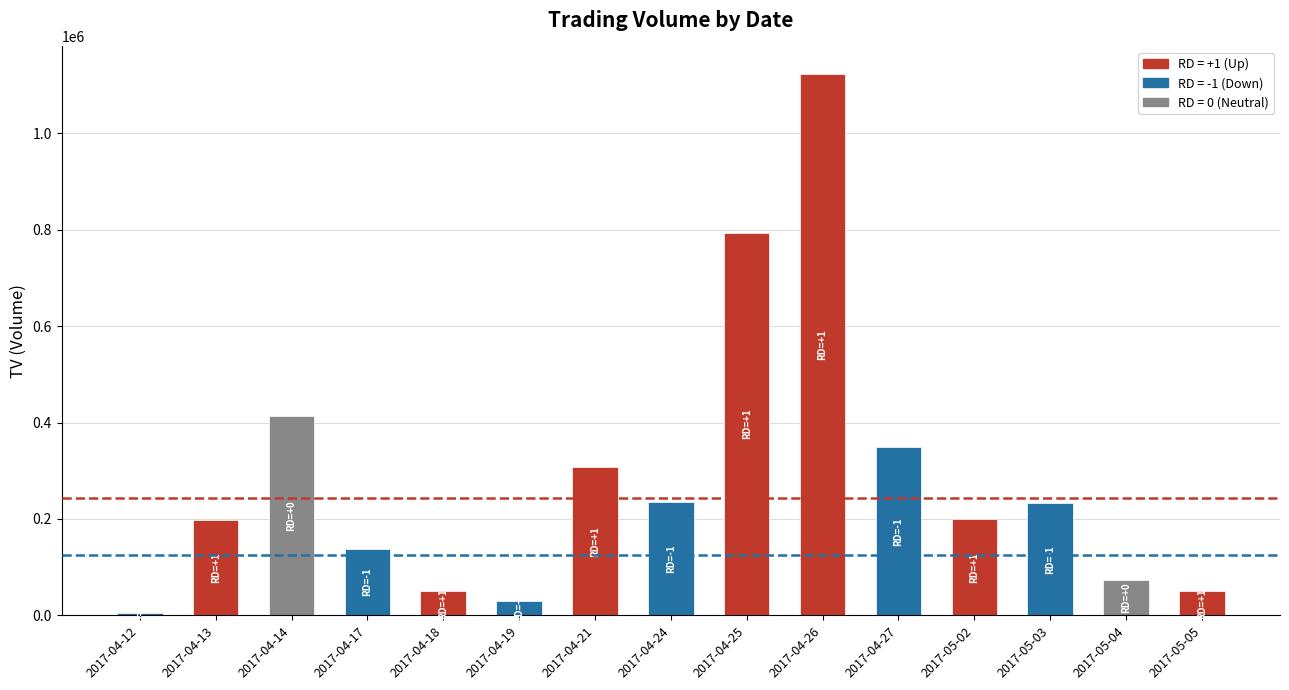

Are the bars grouped side by side (vs. stacked)?

No